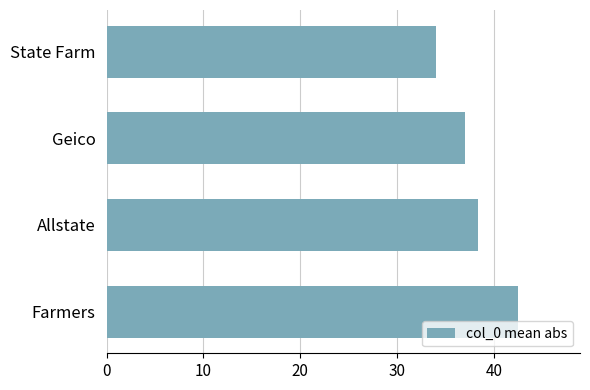

Is it true that the value at State Farm is 44.9?

False